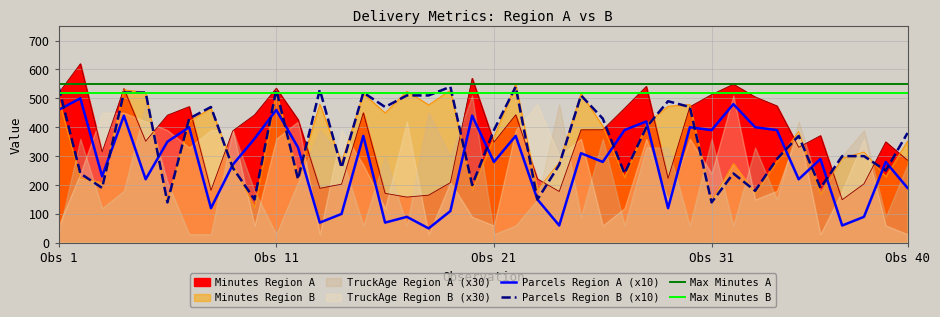

At which label does Minutes_A first exceed 391?

Obs 1